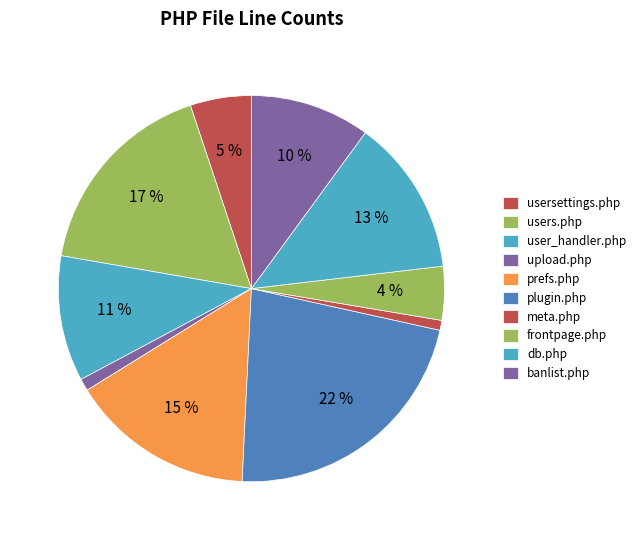

How many segments does this pie chart have?

10